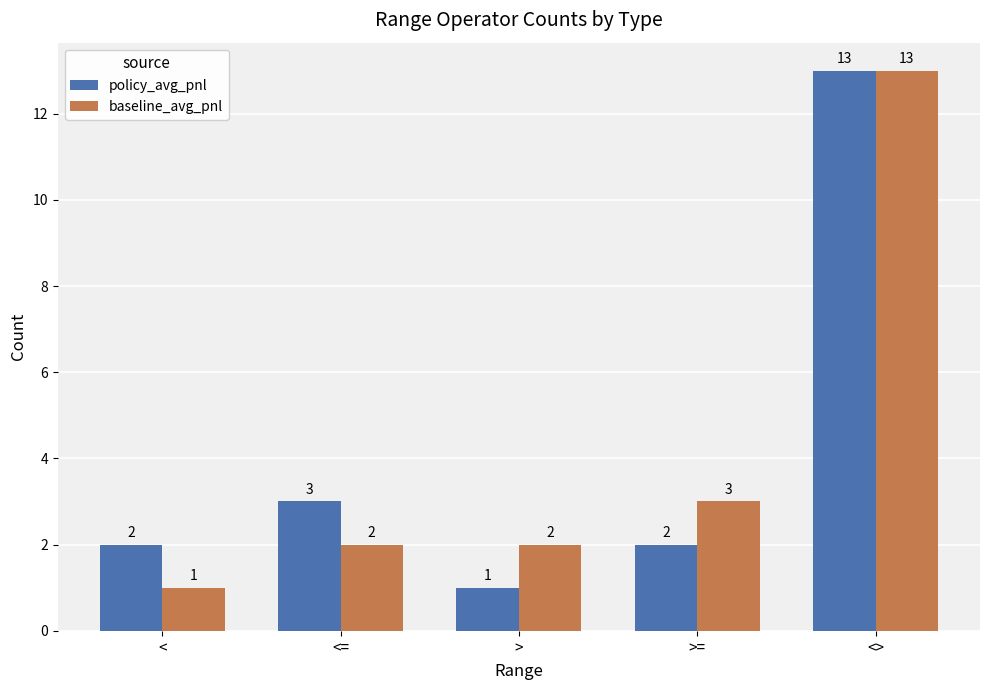

Which category has the lowest value in the baseline_avg_pnl series?

<